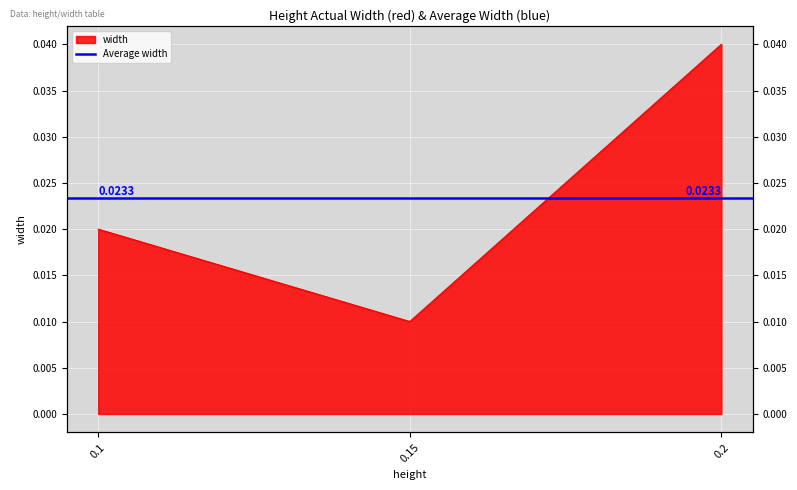

Between 0.15 and 0.1, which is larger?

0.1